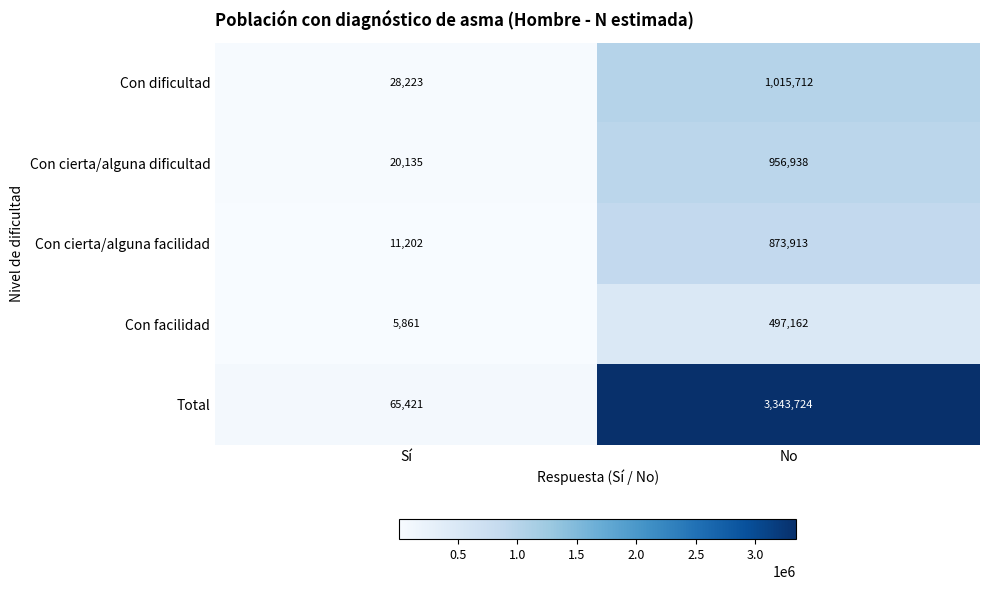

The value of Total at Sí is 27939. True or false?

False